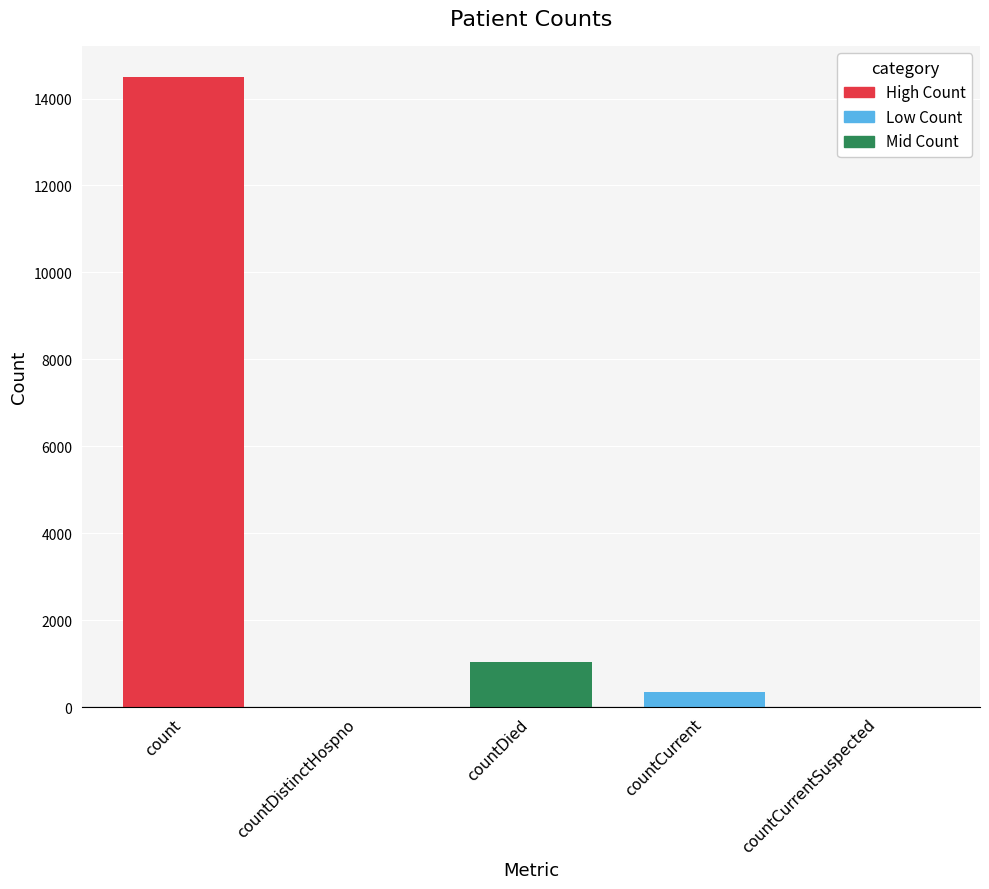

What is the difference between the maximum and minimum values?

14488